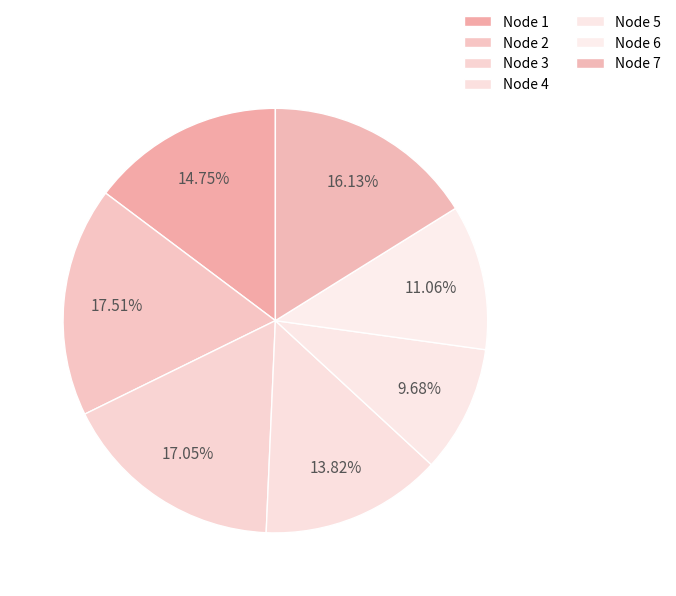

How many slices are in this pie chart?

7